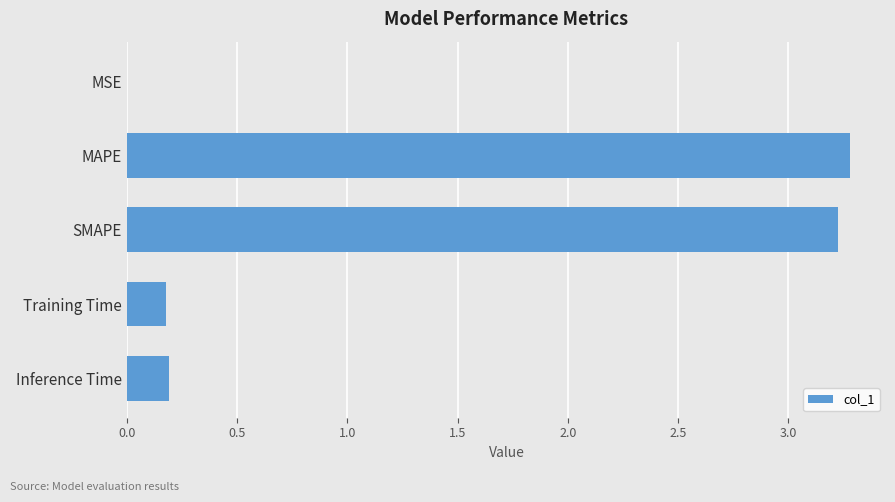

What is the greatest value displayed?

3.3